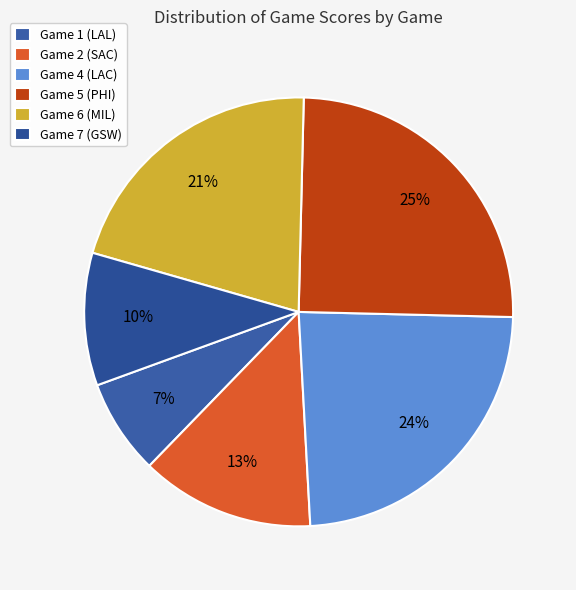

To the nearest percent, what is the difference between the largest and smallest slice percentages?

18%